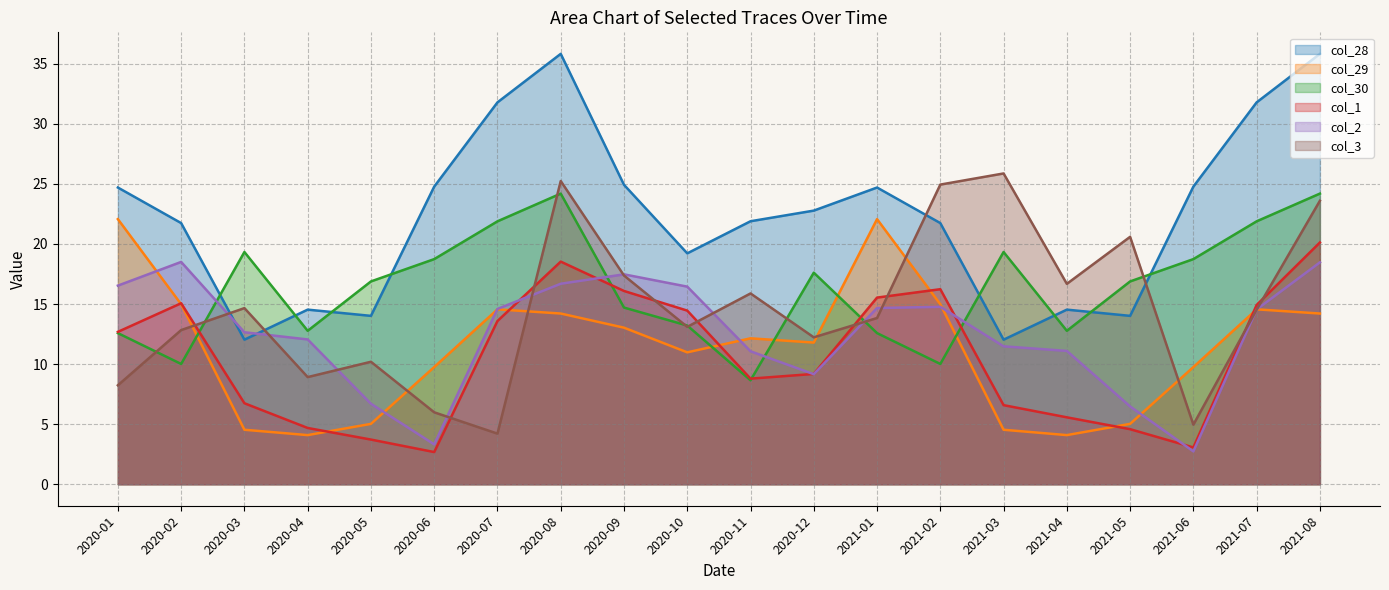

Which series has the widest spread of values?

col_28